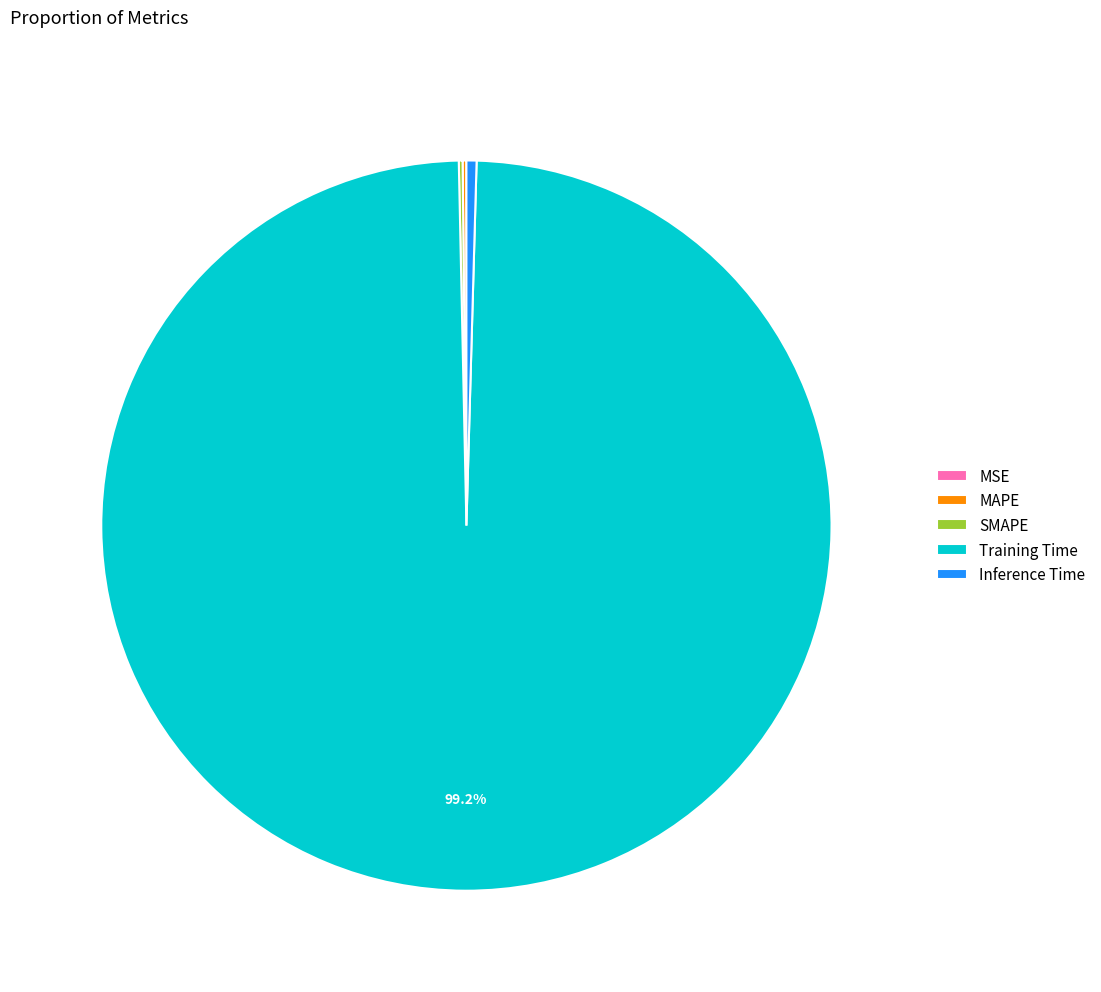

Is there a majority slice in this chart?

Yes